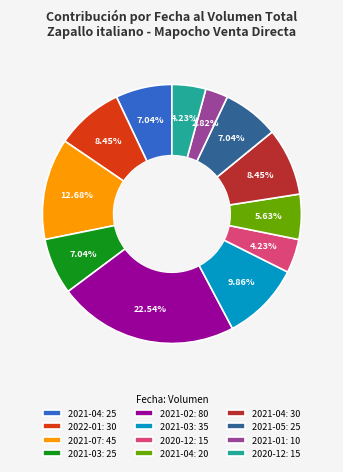

Is there any slice that represents more than half of the pie?

No